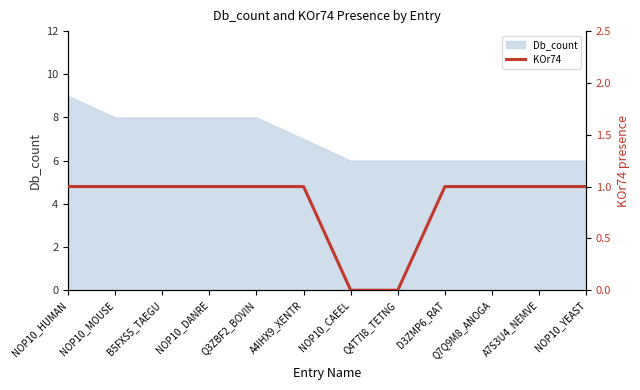

Is it true that the value at Q3ZBF2_BOVIN is 0?

False